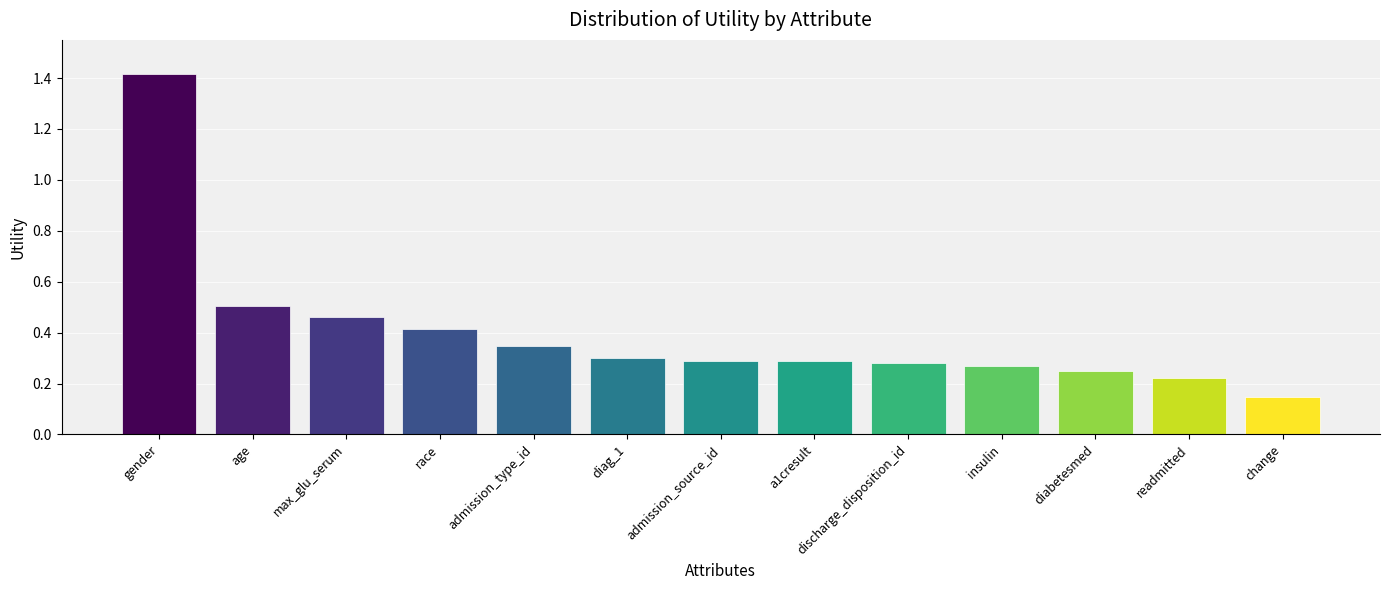

What is the sum of the values at readmitted and gender?

1.6